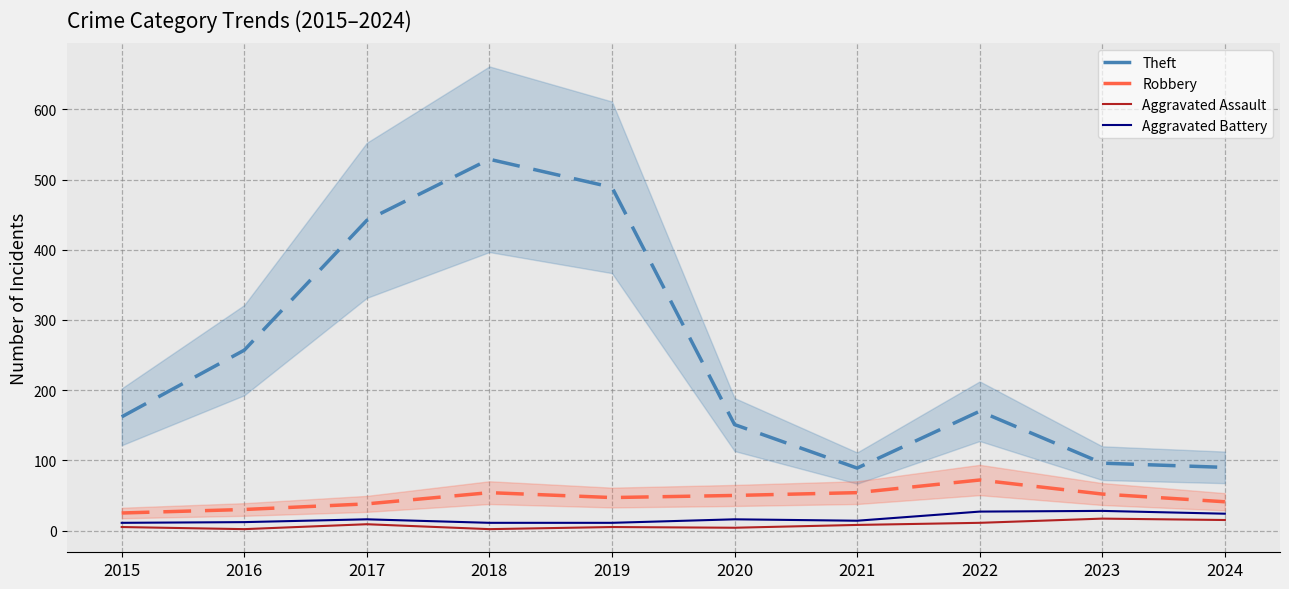

What is the approximate value of Robbery at 2021, to the nearest 10?

50